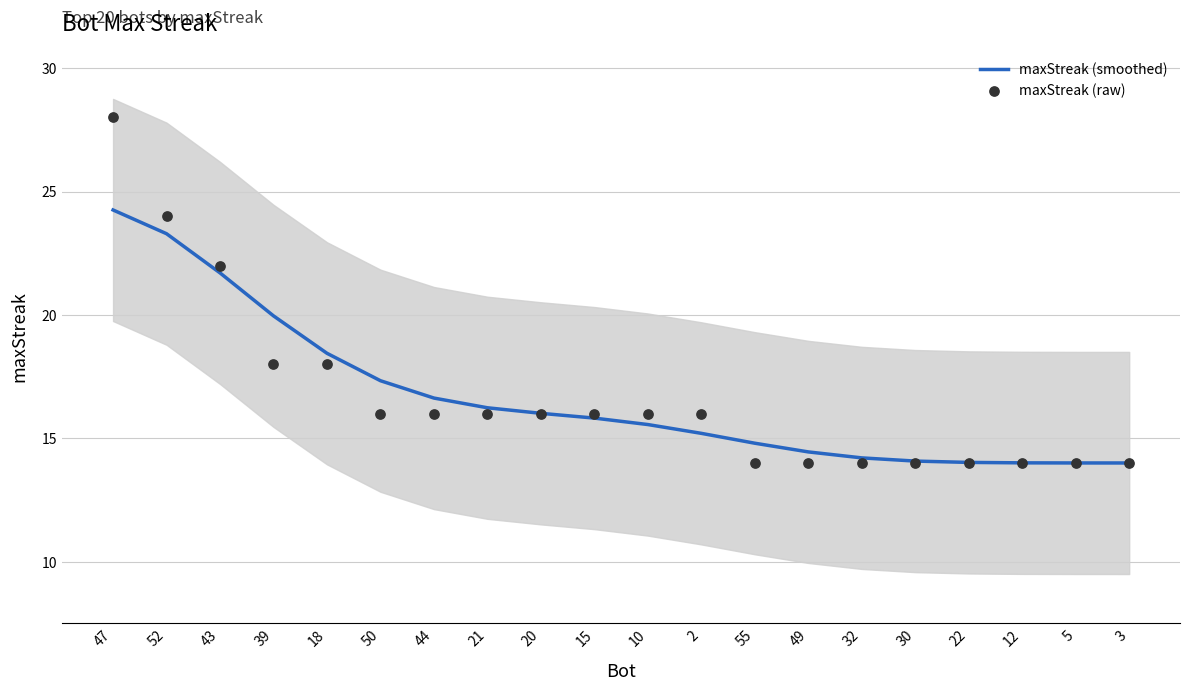

Which series contains the highest Y value?

maxStreak (raw)